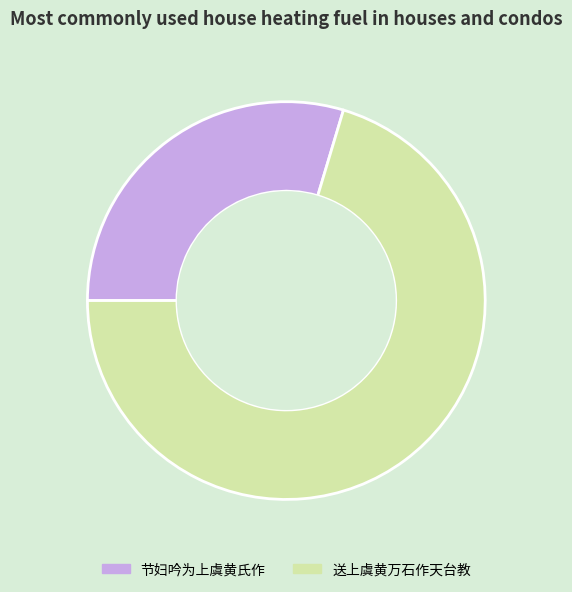

How many segments does this pie chart have?

2